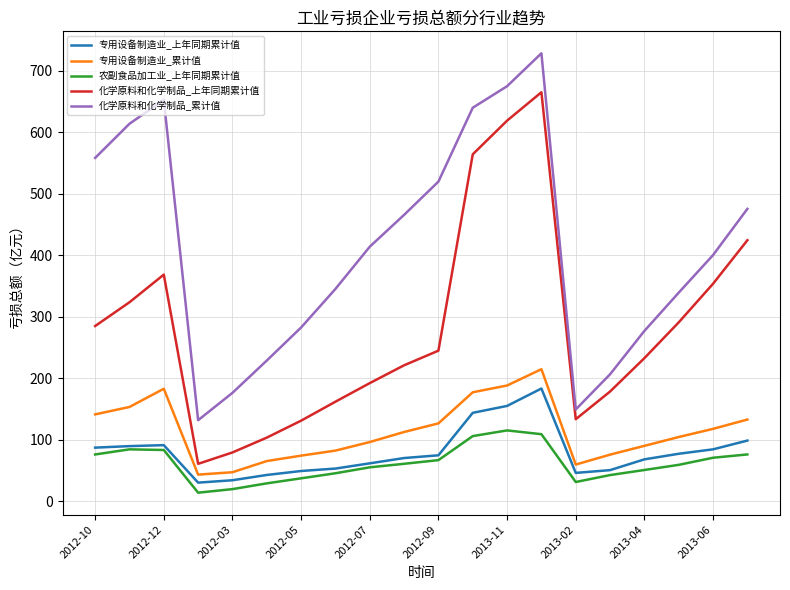

Which series has the largest total across all categories?

化学原料和化学制品_累计值